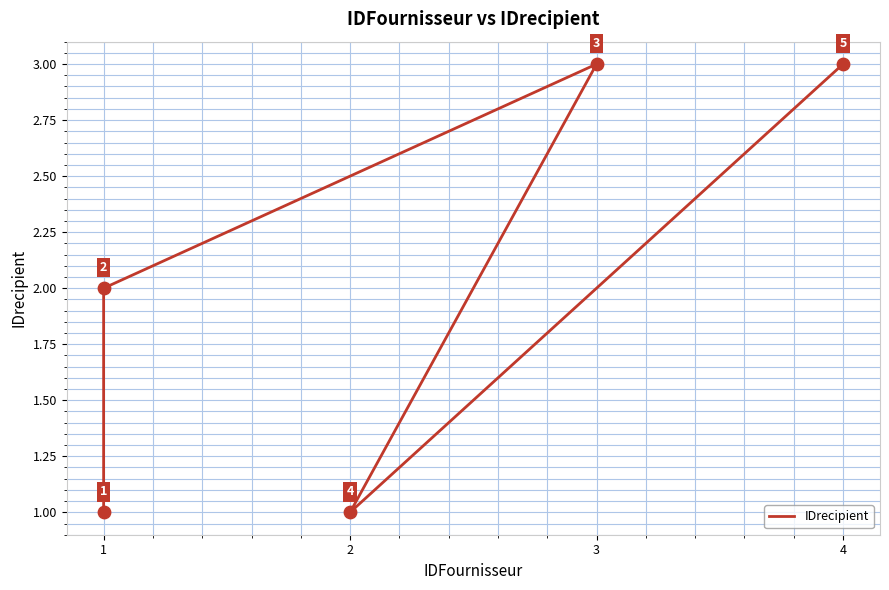

Which has a higher value, 3 or 1?

3